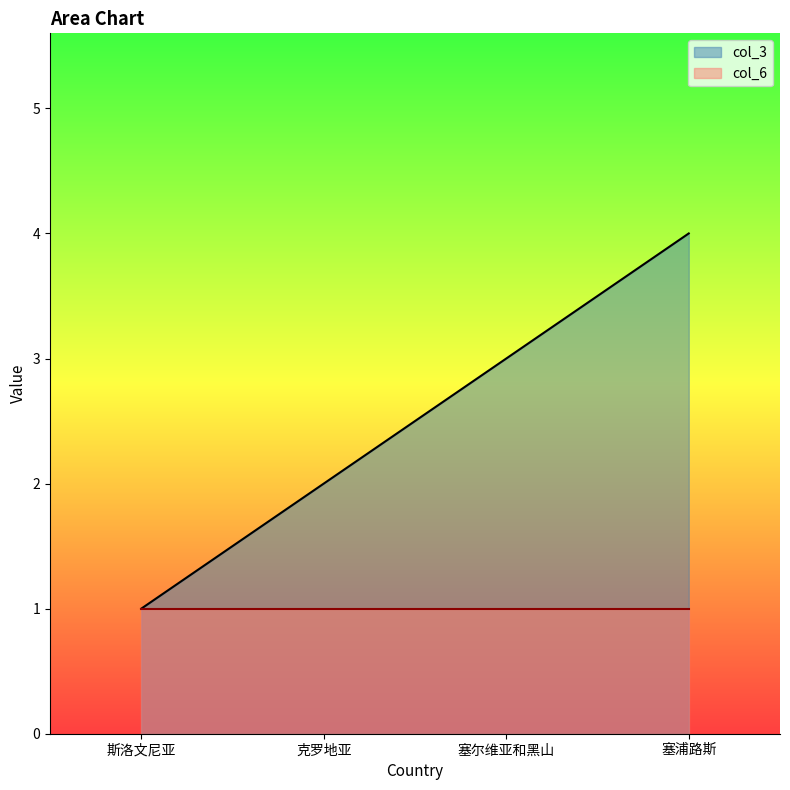

What is the change in value from 斯洛文尼亚 to 克罗地亚?

+1